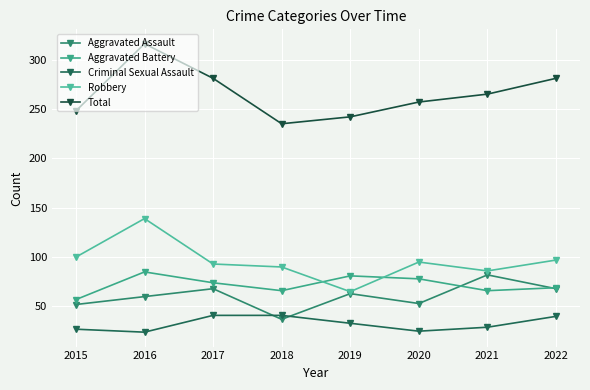

True or false: Total and Robbery intersect in this chart.

False